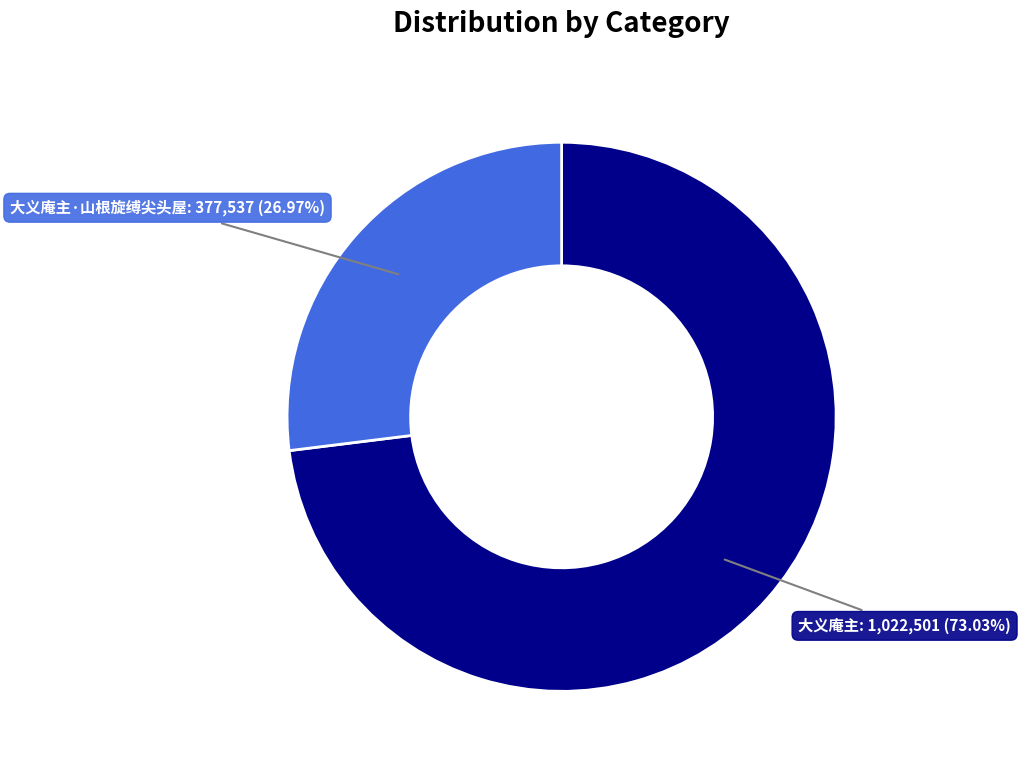

To the nearest percent, what portion does 大义庵主·山根旋缚尖头屋 represent?

27%